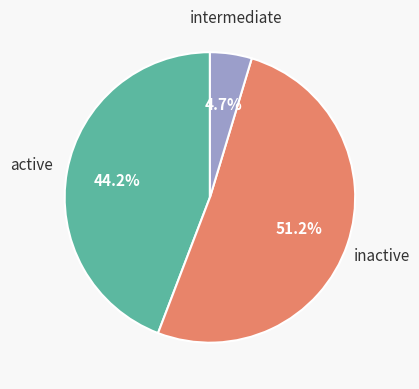

Is there any slice that represents more than half of the pie?

Yes